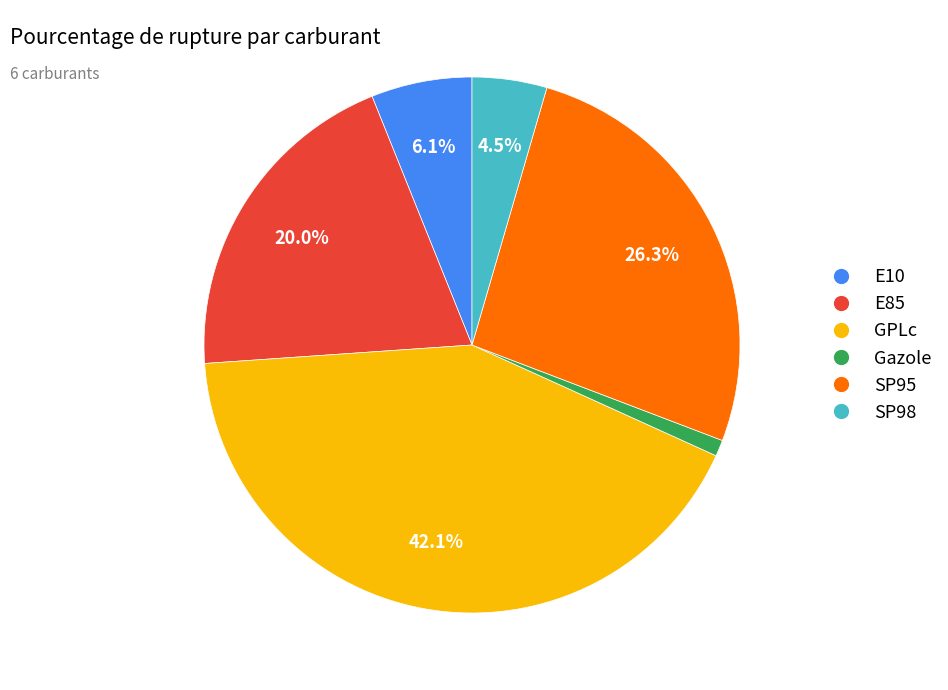

The E10 slice represents 1% of the pie. True or false?

False